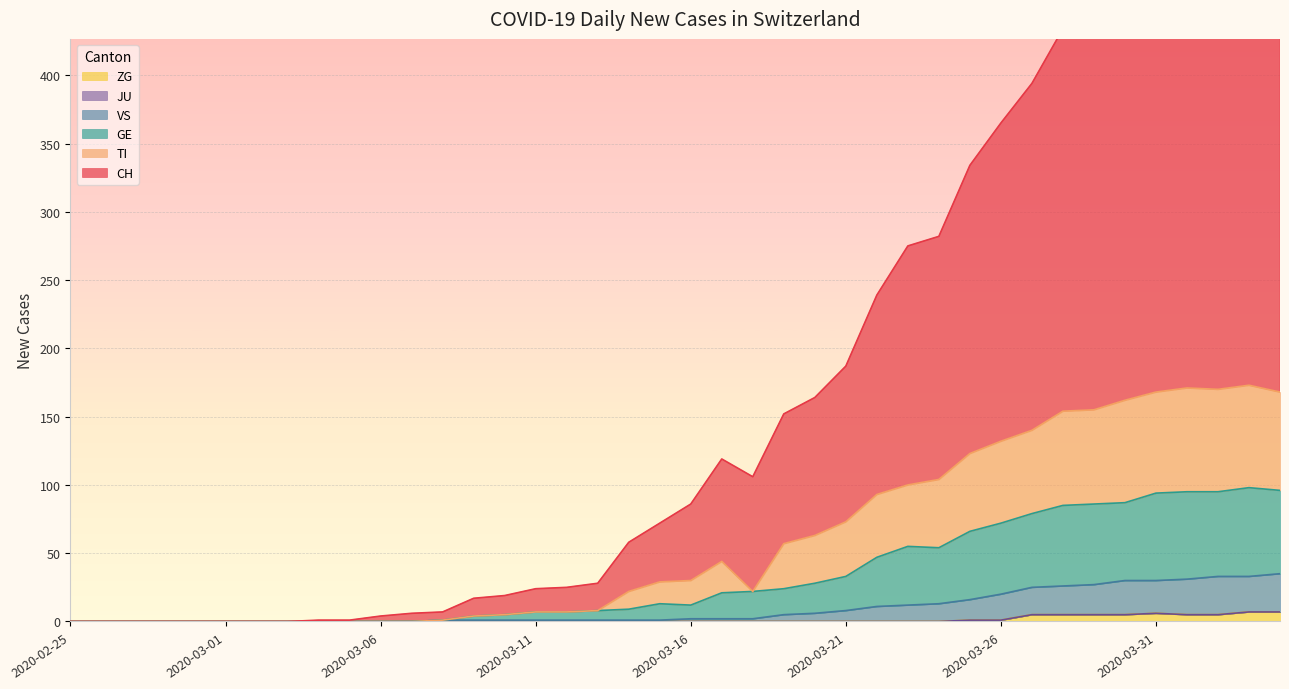

At which label does CH first exceed 86?

2020-03-17